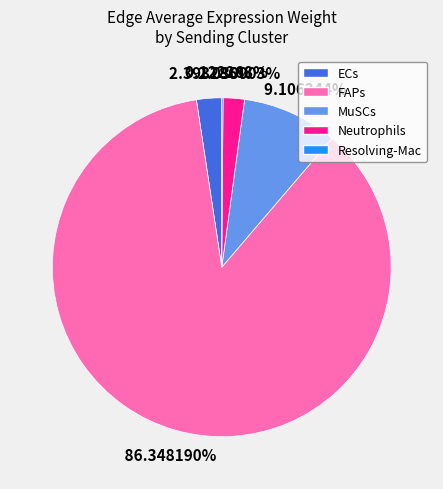

Which category has the biggest portion of the pie?

FAPs